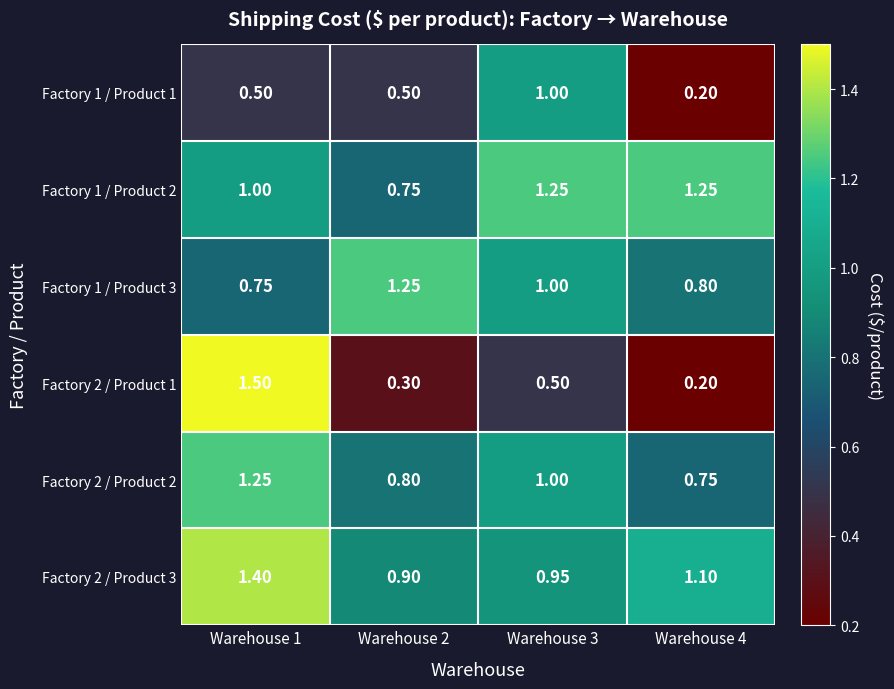

Is the value of Factory 2 / Product 1 at Warehouse 4 greater than the value of Factory 1 / Product 3 at Warehouse 4?

No